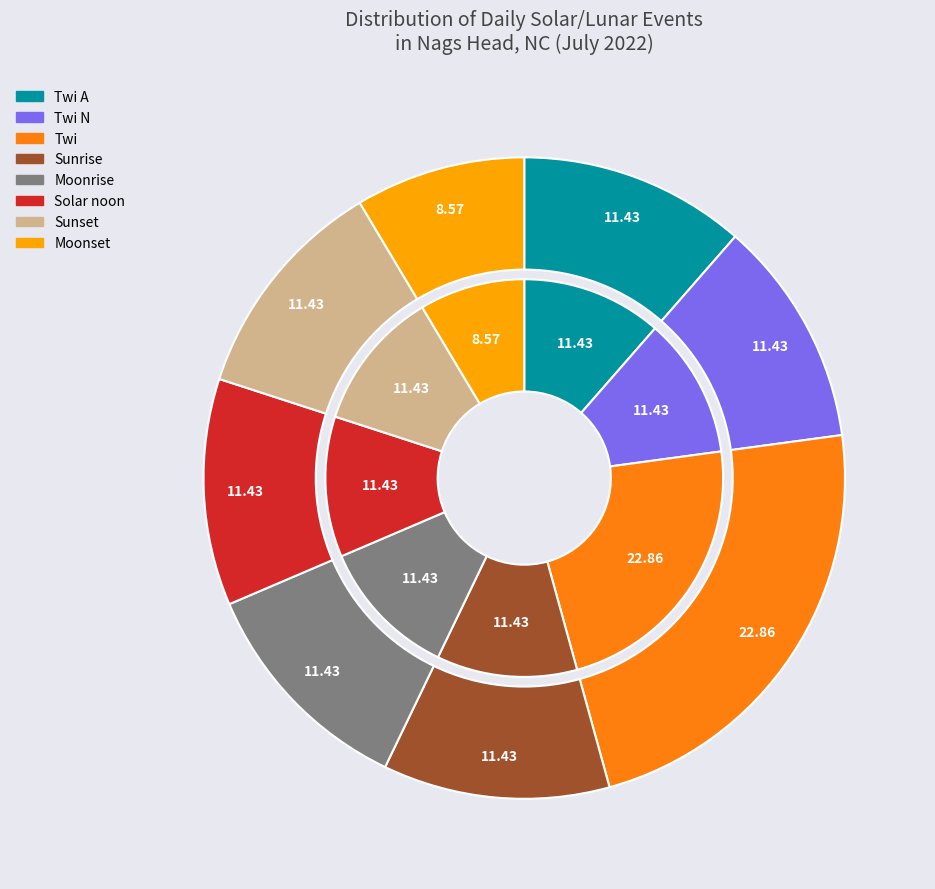

What is the largest slice in the pie chart?

Twi